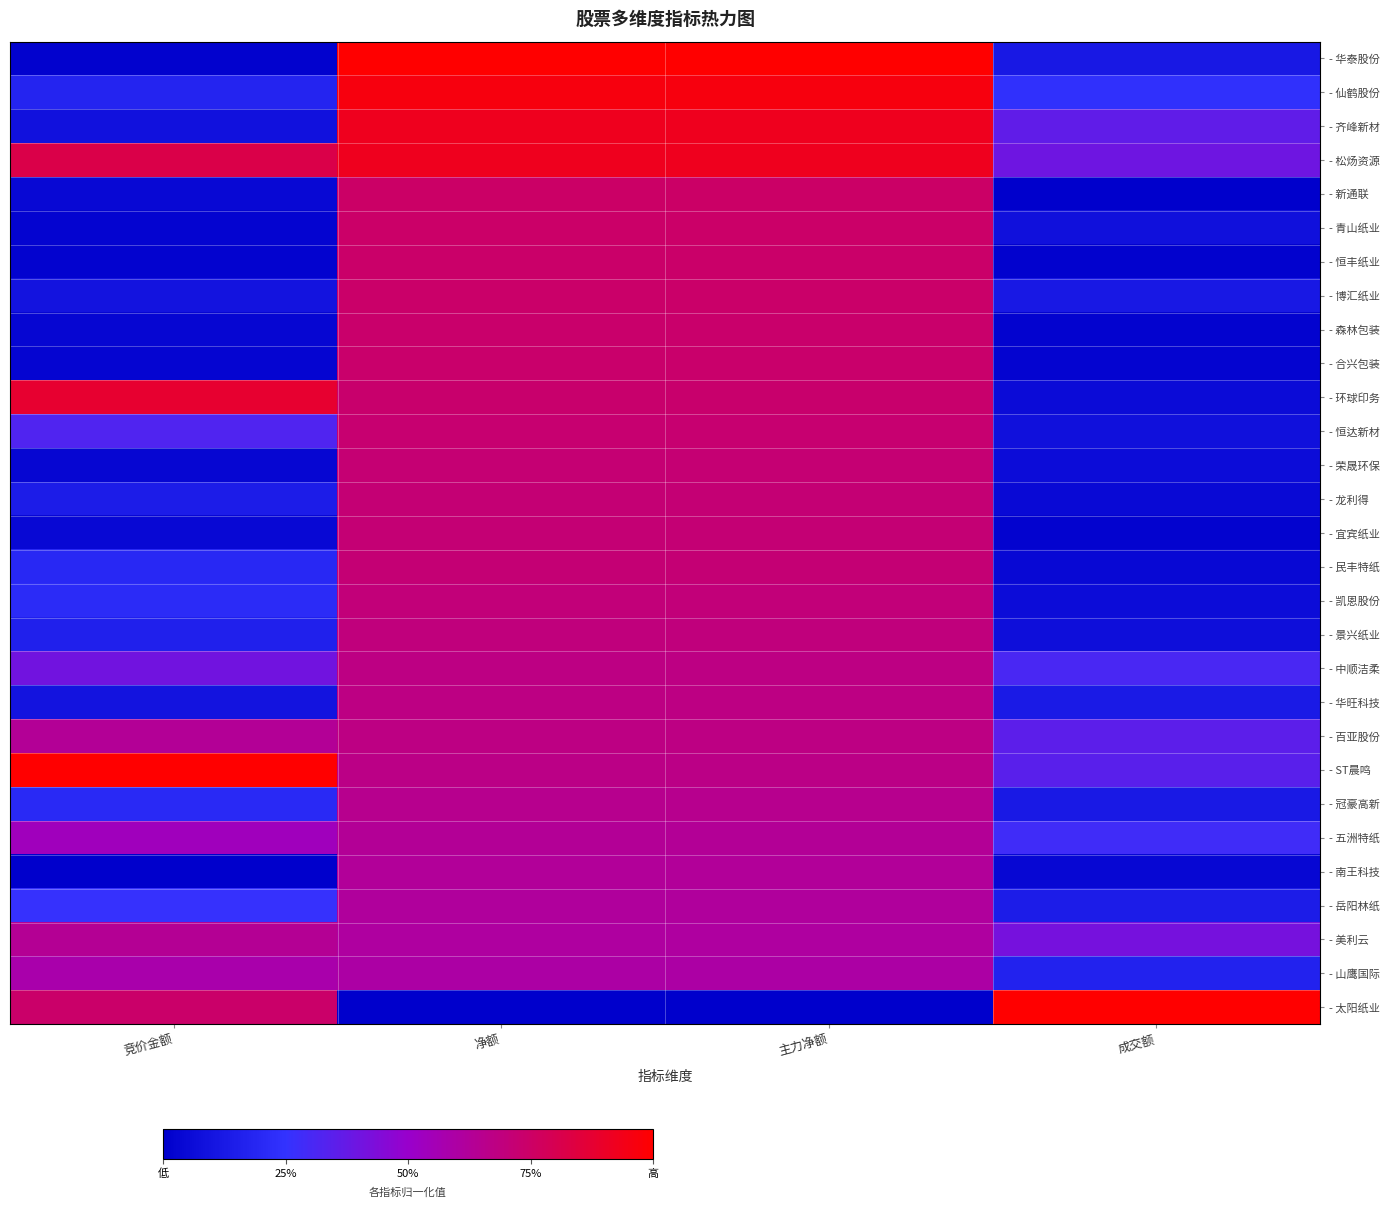

Which series has the largest total across all categories?

- 松炀资源